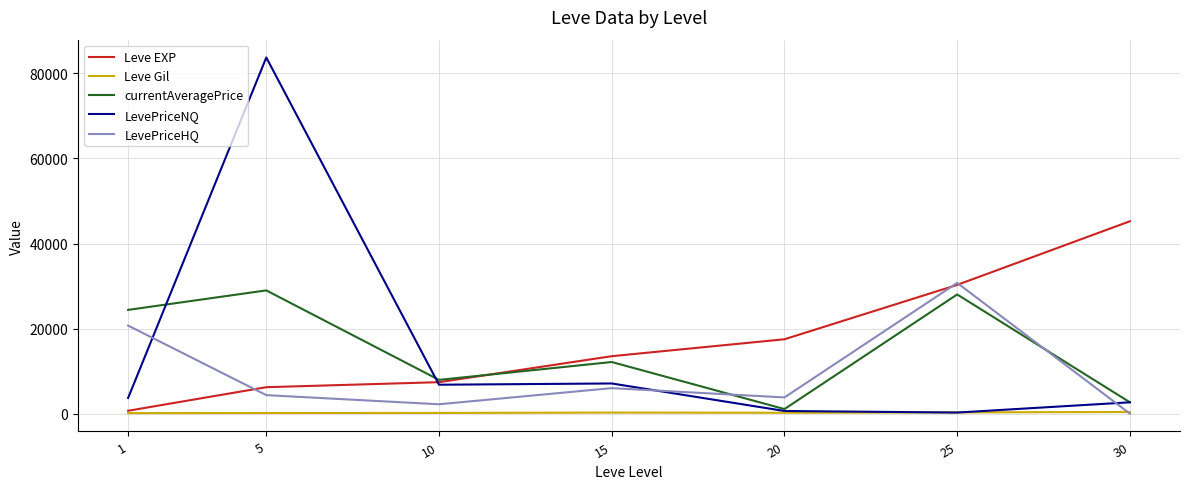

What is the total value across all series at 20?

23222.2